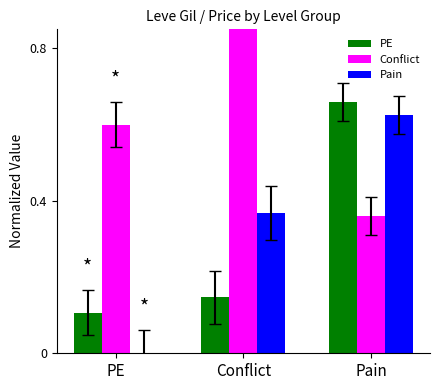

What is the minimum value for PE?

0.1